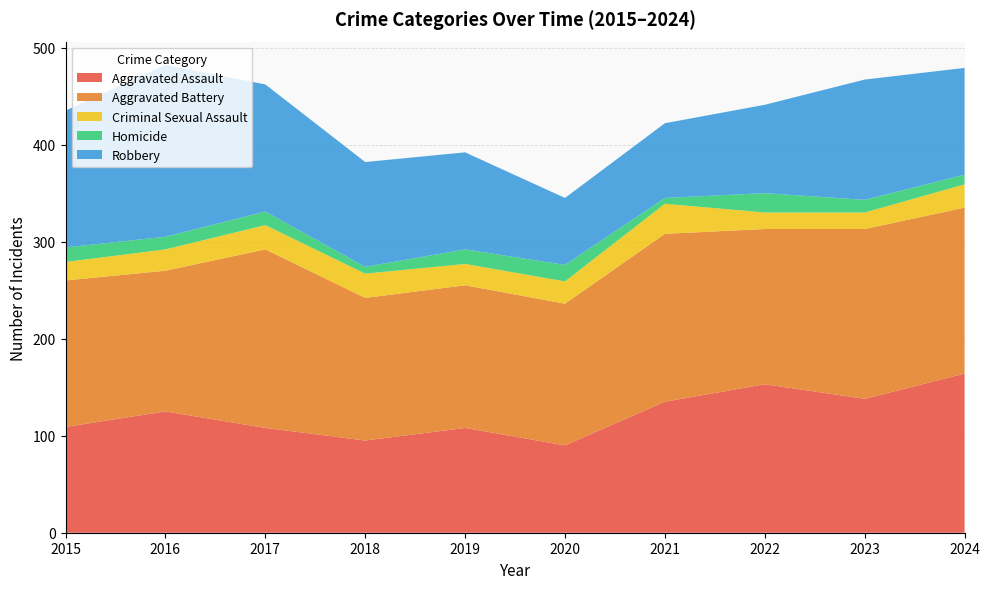

Reading left to right, list all the values displayed in this chart.

Aggravated Assault: 109	125	108	95	108	90	135	153	138	164
Aggravated Battery: 151	145	184	147	147	146	173	160	175	171
Criminal Sexual Assault: 19	22	25	25	22	23	31	17	17	24
Homicide: 15	13	14	7	15	17	6	20	13	10
Robbery: 141	177	131	108	100	69	77	91	124	110